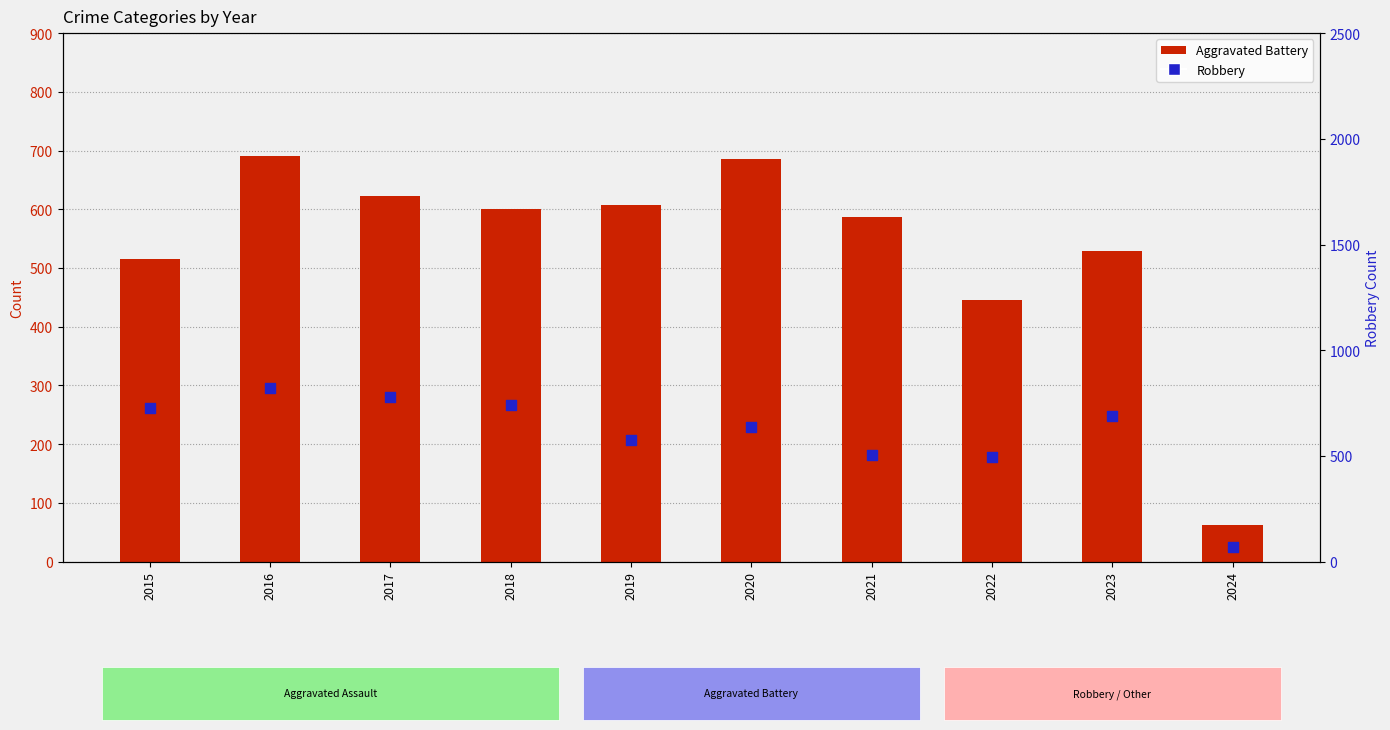

Is the value of Robbery at 2022 greater than the value of Aggravated Battery at 2019?

No